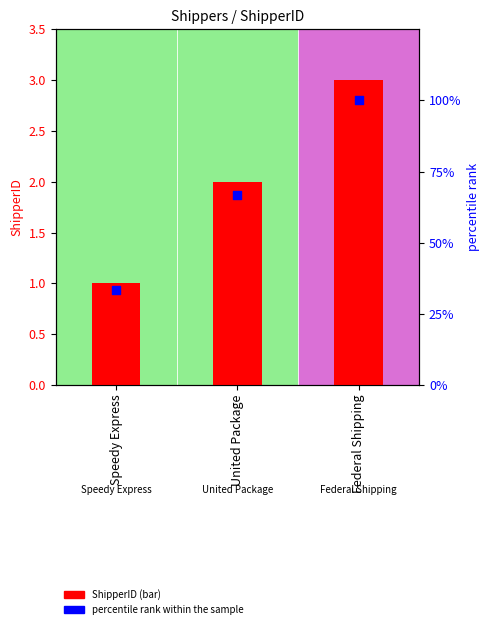

Which series contains the highest Y value?

percentile rank within the sample